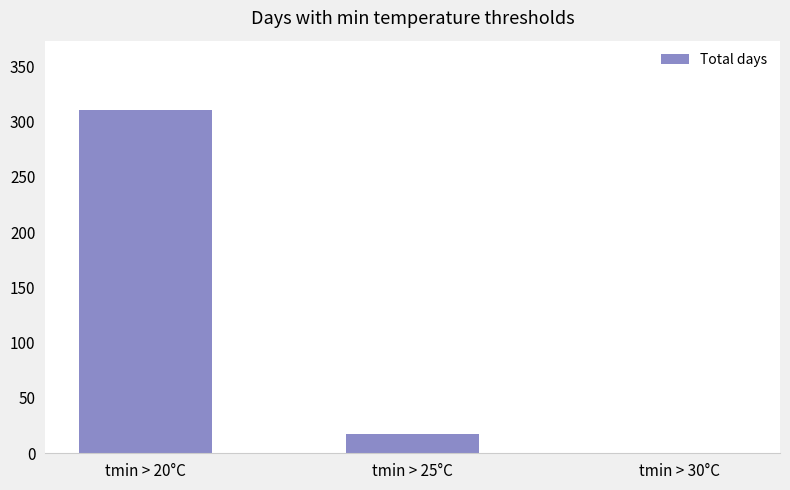

The chart shows a value of 419 at tmin > 20°C. True or false?

False